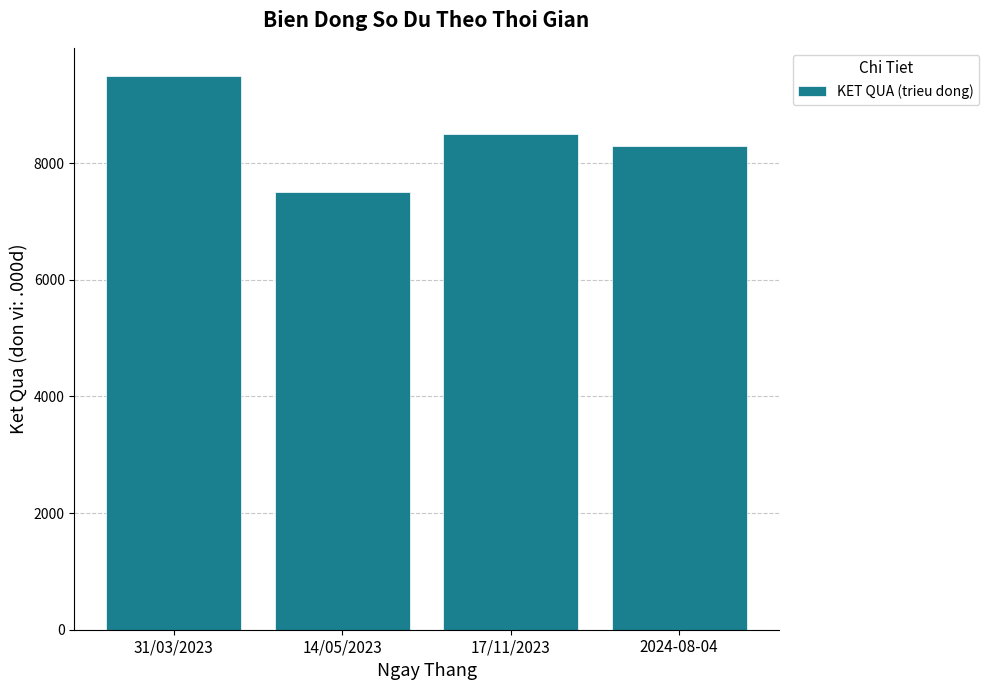

How many categories are shown in the chart?

4